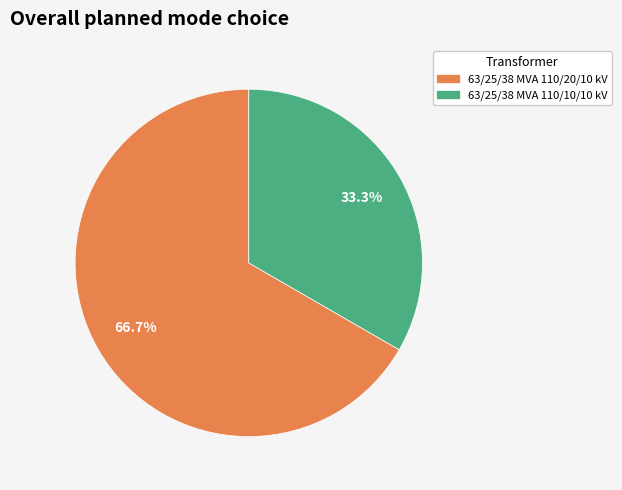

The 63/25/38 MVA 110/10/10 kV slice represents 33% of the pie. True or false?

True